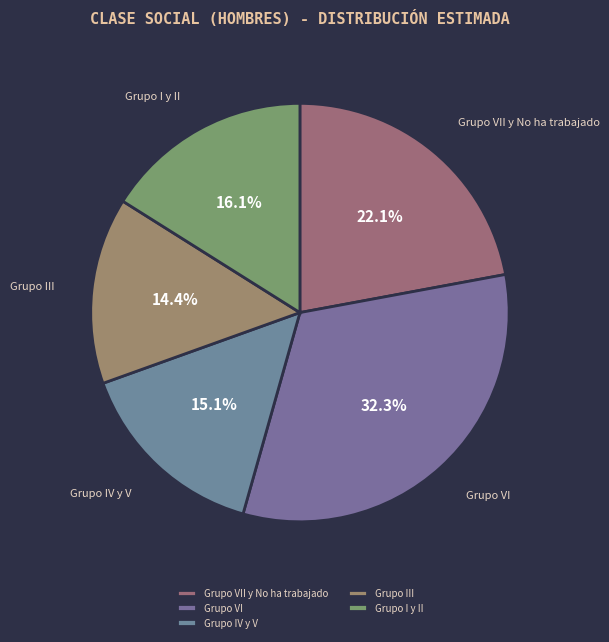

Is it true that Grupo III is 22% of the pie?

False